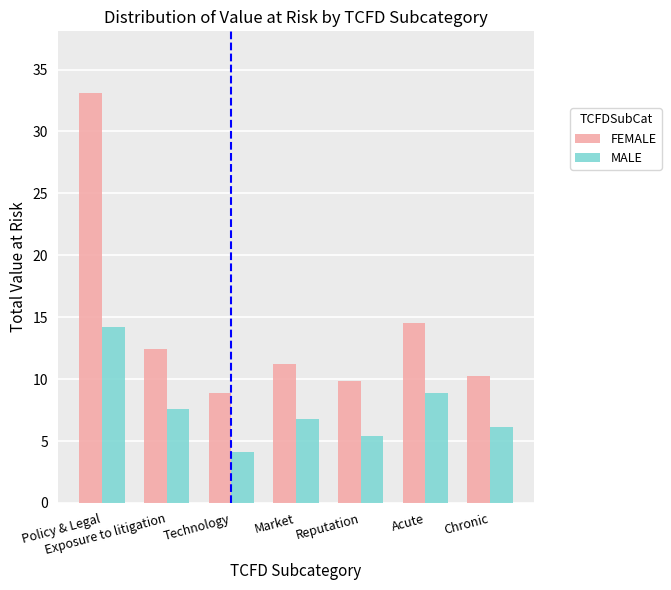

True or false: FEMALE has a value of 4.3 at Technology.

False